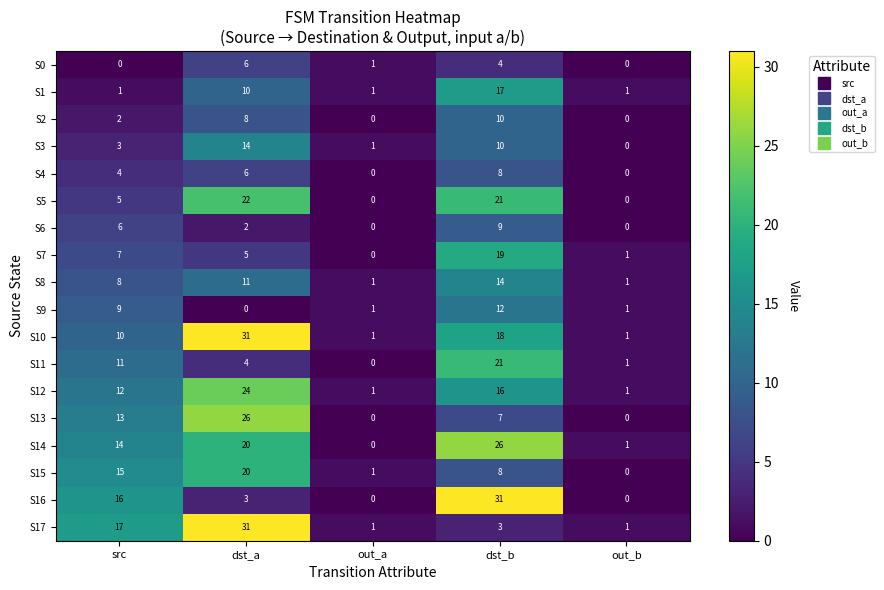

Which series has the largest range (max minus min)?

S16